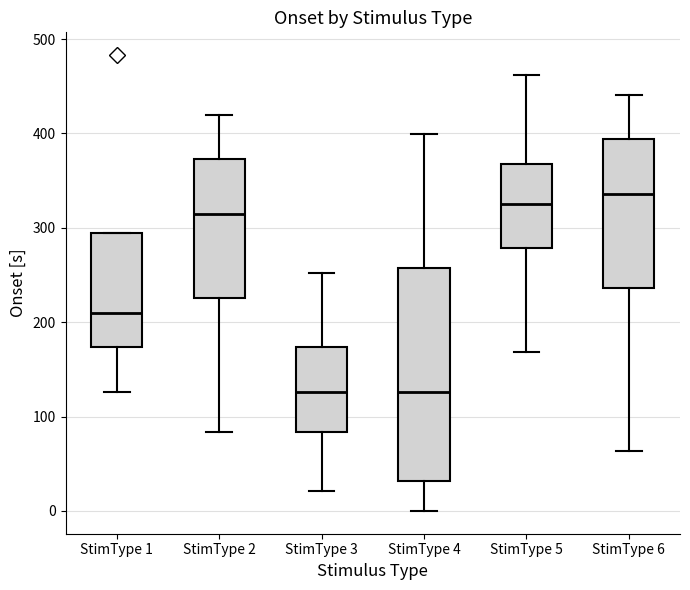

Where does the lower whisker of the box for StimType 1 end on the y-axis? The values are not printed on the chart, so give them approximately, as read against the axis.

130